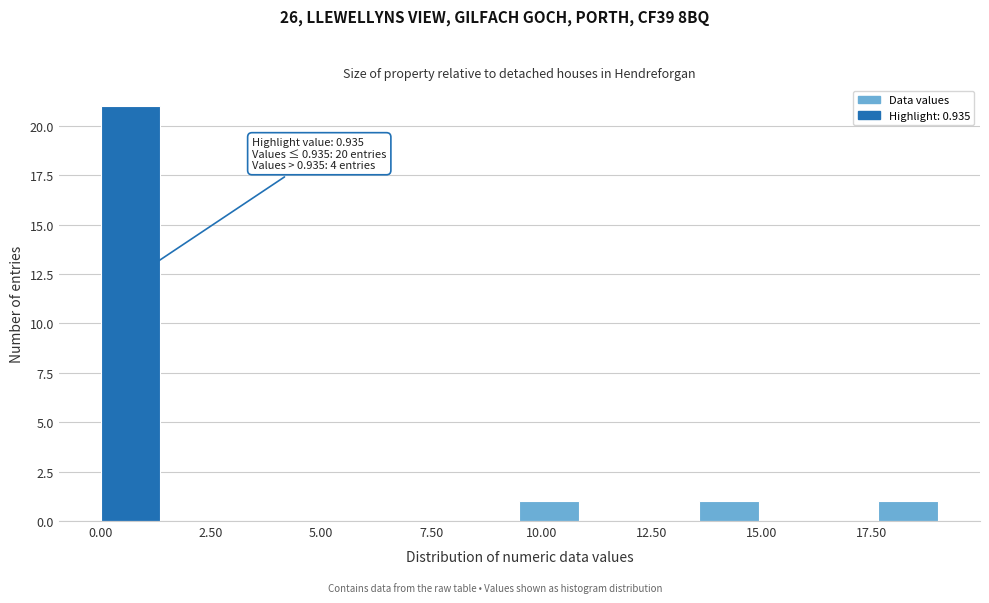

Around what value on the x-axis is the tallest bar? Give the approximate position of its centre, as read against the axis.

0.5